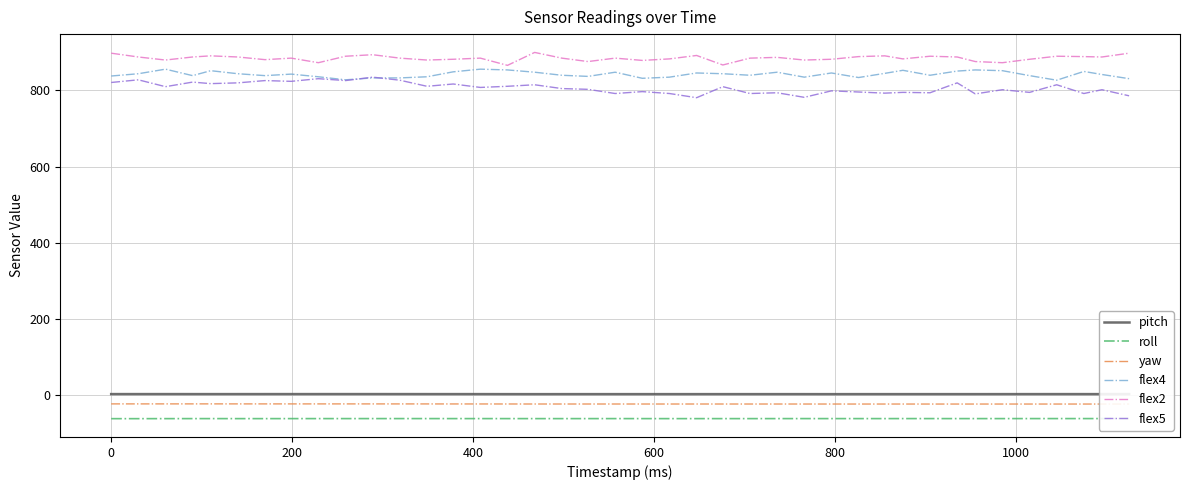

What is the maximum value shown in the chart?

900.0